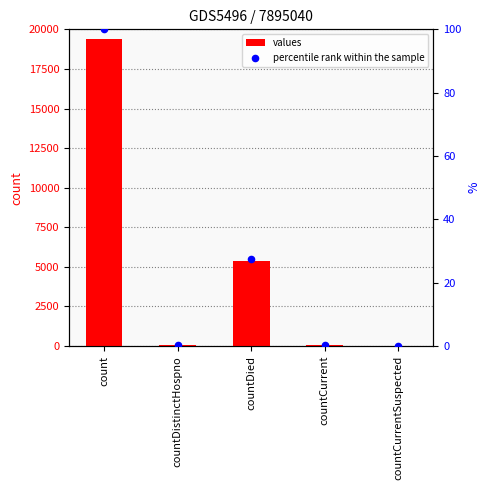

At how many categories does at least one series exceed 8678?

1